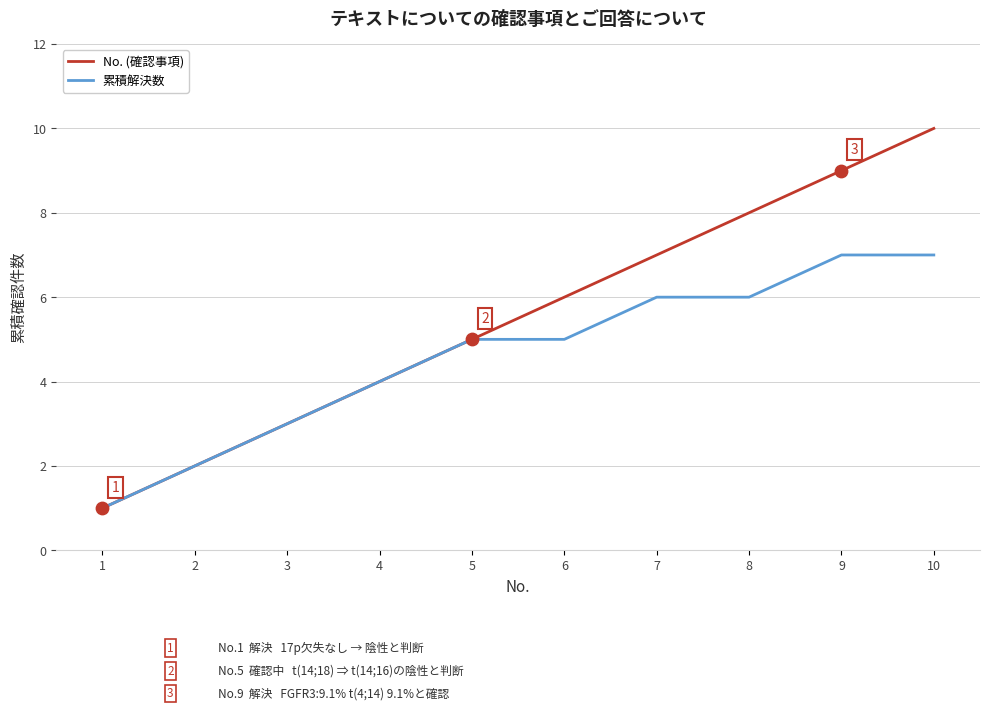

What are all the series names shown in the legend?

No. (確認事項), 累積解決数